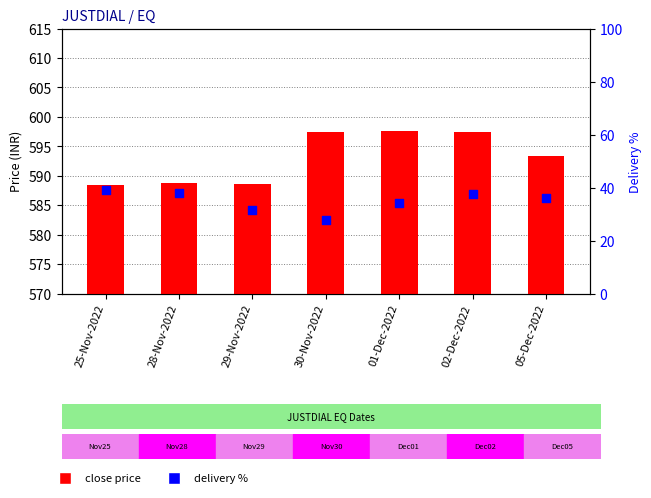

Which series reaches the maximum Y coordinate?

close price